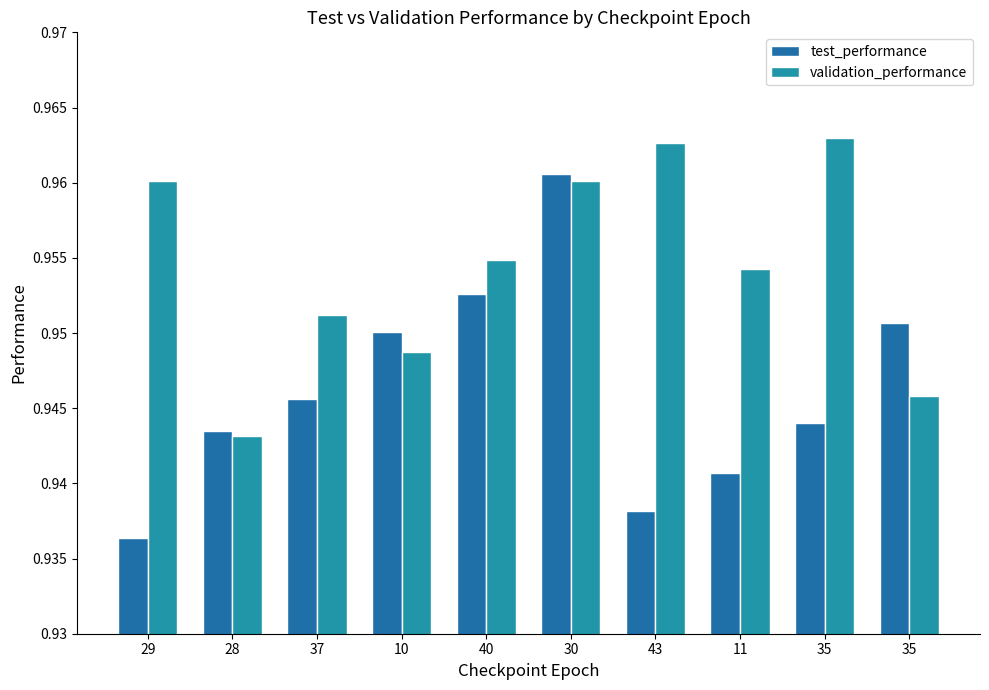

Reading left to right, transcribe all the data shown in this chart.

test_performance: 29=0.9	28=0.9	37=0.9	10=1.0	40=1.0	30=1.0	43=0.9	11=0.9	35=0.9	35=1.0
validation_performance: 29=1.0	28=0.9	37=1.0	10=0.9	40=1.0	30=1.0	43=1.0	11=1.0	35=1.0	35=0.9